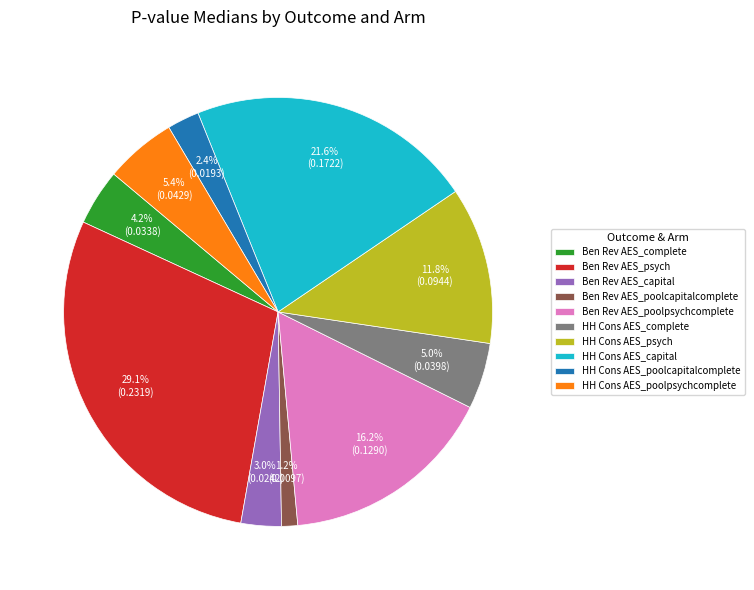

What percentage is the HH Cons AES_poolcapitalcomplete slice, to the nearest percent?

2%